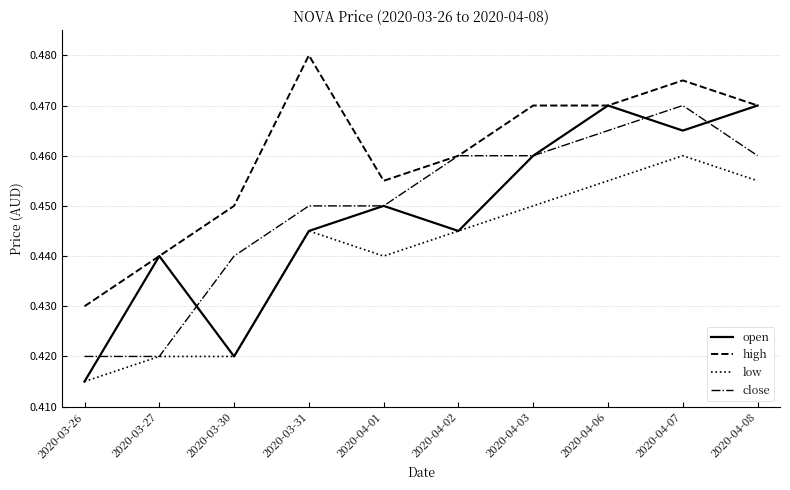

How many series are shown in this chart?

4